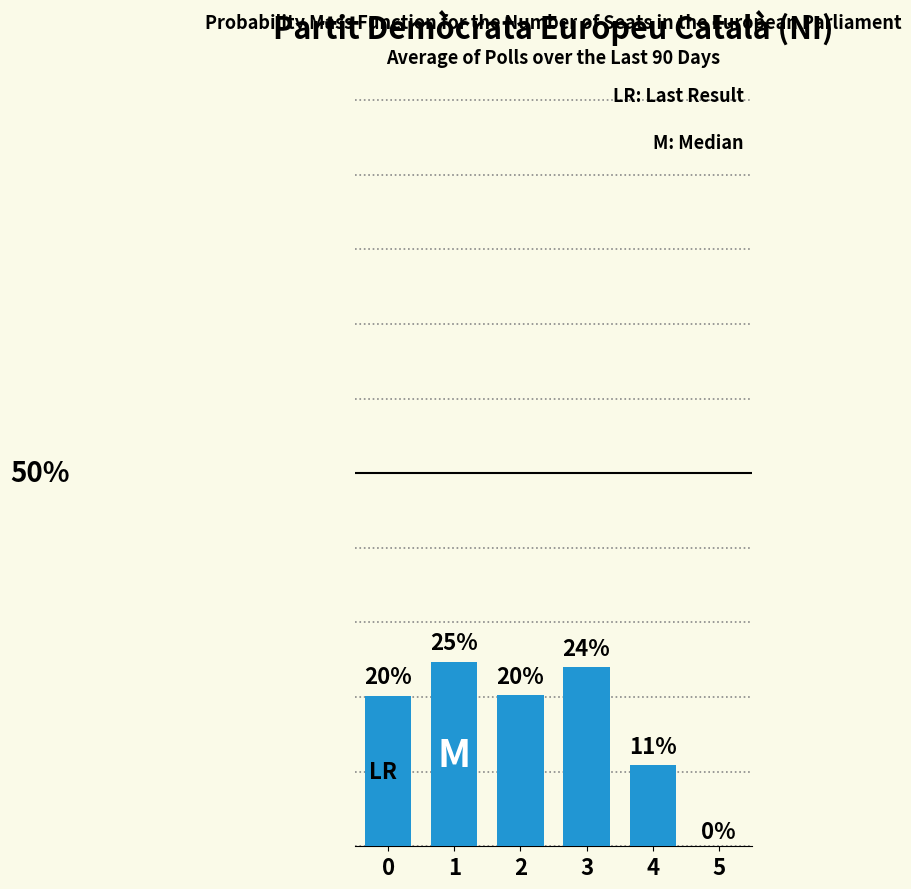

Rank the categories by value from highest to lowest.

1, 3, 2, 0, 4, 5